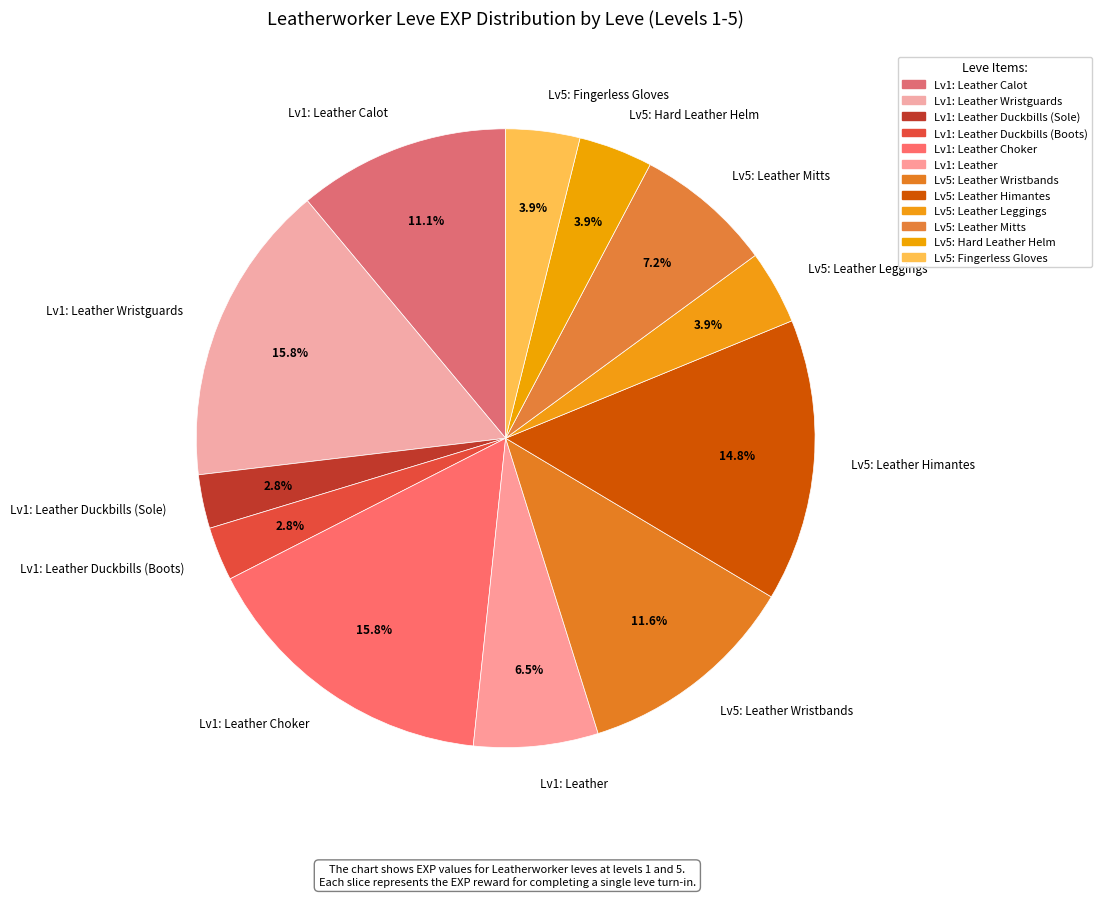

Does Lv5: Leather Leggings represent more than half of the total?

No